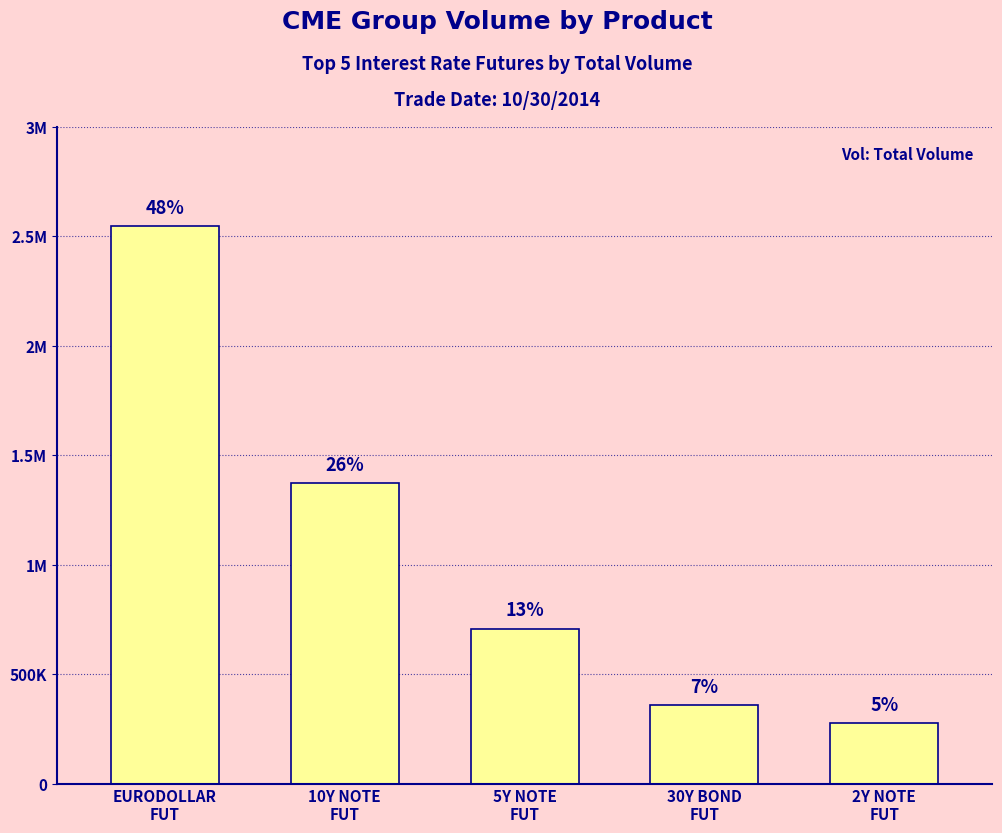

Reading left to right, what are all the values shown in this chart?

EURODOLLAR
FUT=2544907	10Y NOTE
FUT=1371161	5Y NOTE
FUT=707919	30Y BOND
FUT=357945	2Y NOTE
FUT=276889